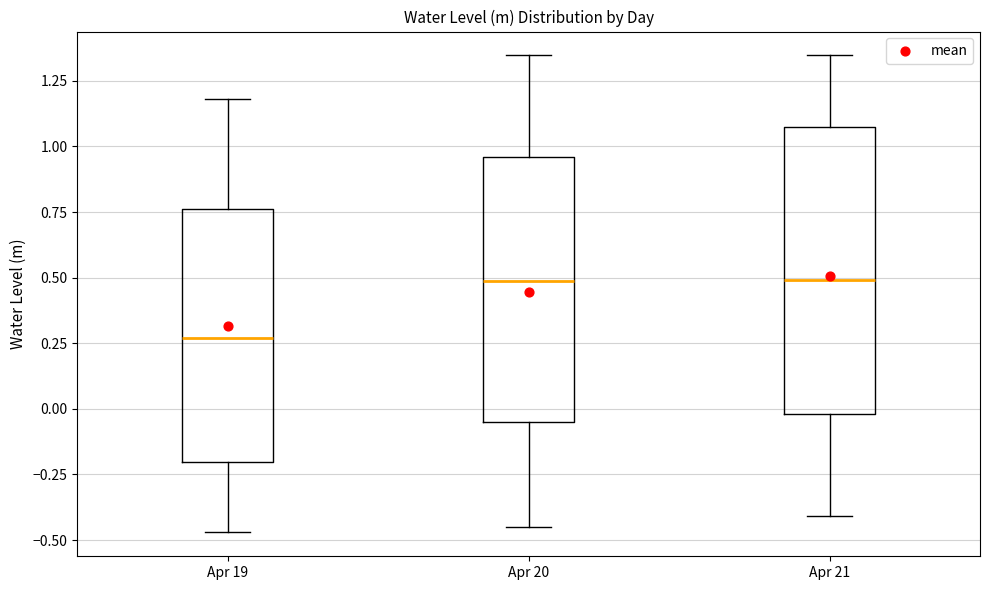

Reading left to right, transcribe this box plot: for each box, give where its median line is, the range the box spans, and where its two whiskers end, as read against the y-axis. The values are not printed on the chart, so give them approximately, as read against the axis.

Apr 19: median 0.25, box -0.20 to 0.75, whiskers -0.45 to 1.20
Apr 20: median 0.50, box -0.05 to 0.95, whiskers -0.45 to 1.35
Apr 21: median 0.50, box 0.00 to 1.10, whiskers -0.40 to 1.35